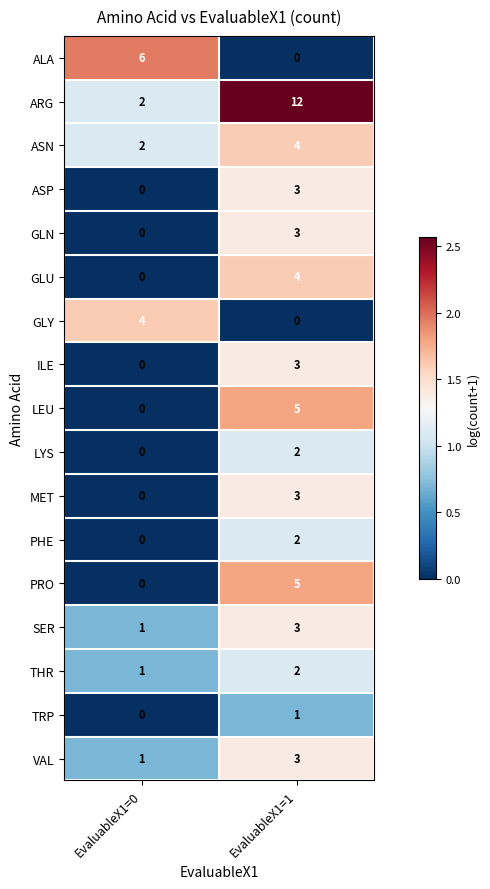

What is the maximum value shown in the chart?

12